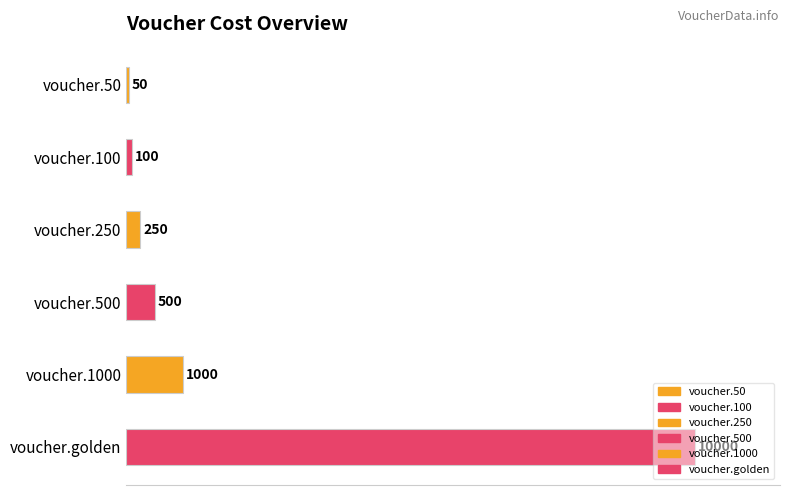

Rank the categories by value from highest to lowest.

voucher.golden, voucher.1000, voucher.500, voucher.250, voucher.100, voucher.50